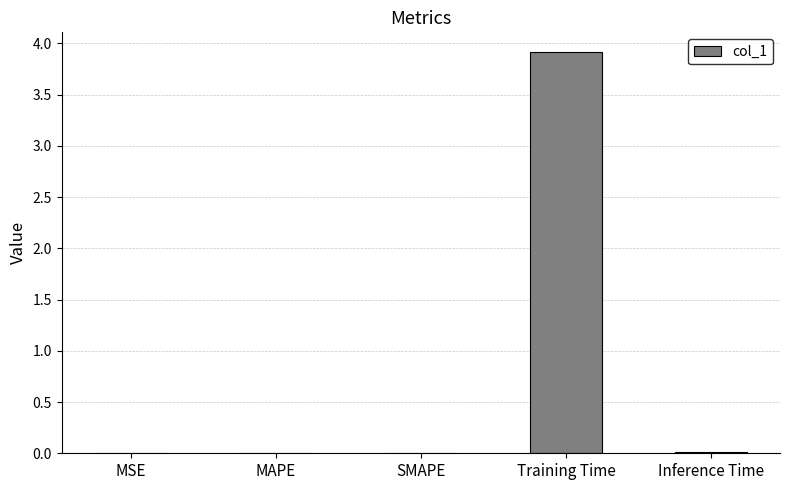

Read the value at Training Time.

3.9